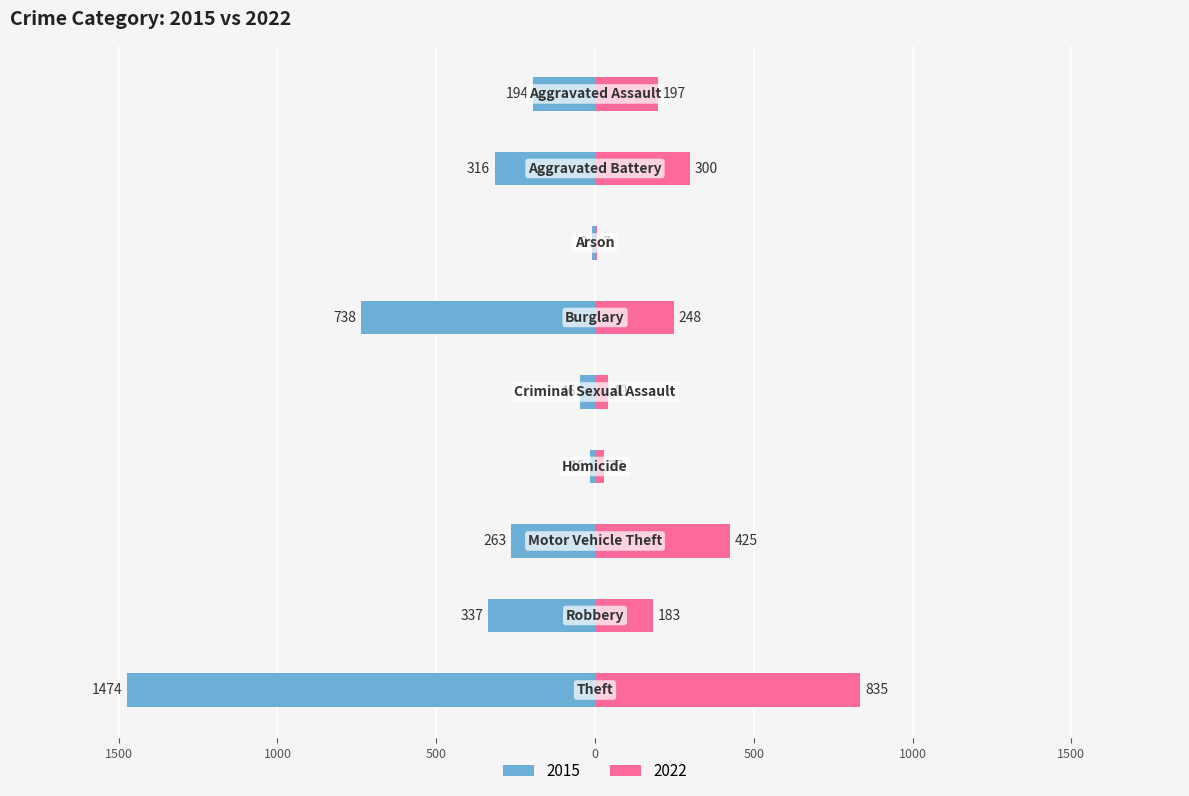

List the labels in order of 2022 value, smallest first.

Arson, Homicide, Criminal Sexual Assault, Robbery, Aggravated Assault, Burglary, Aggravated Battery, Motor Vehicle Theft, Theft